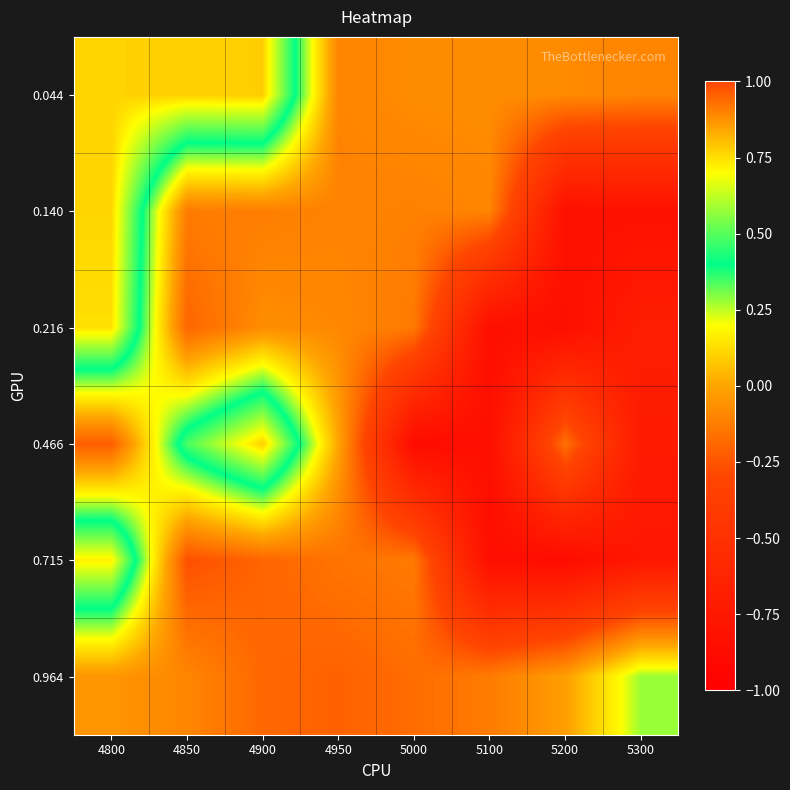

What is the maximum value shown in the chart?

0.8